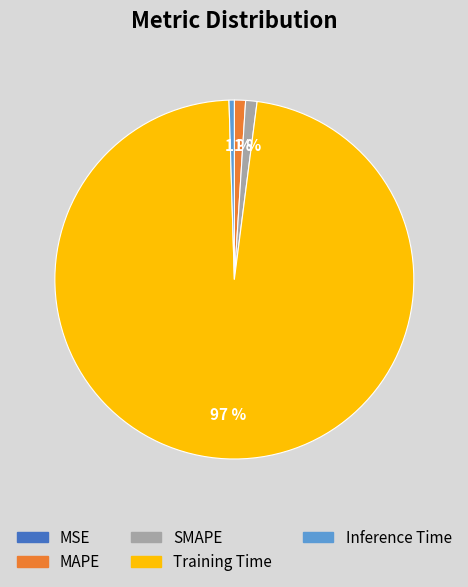

Is it true that MAPE is 11% of the pie?

False